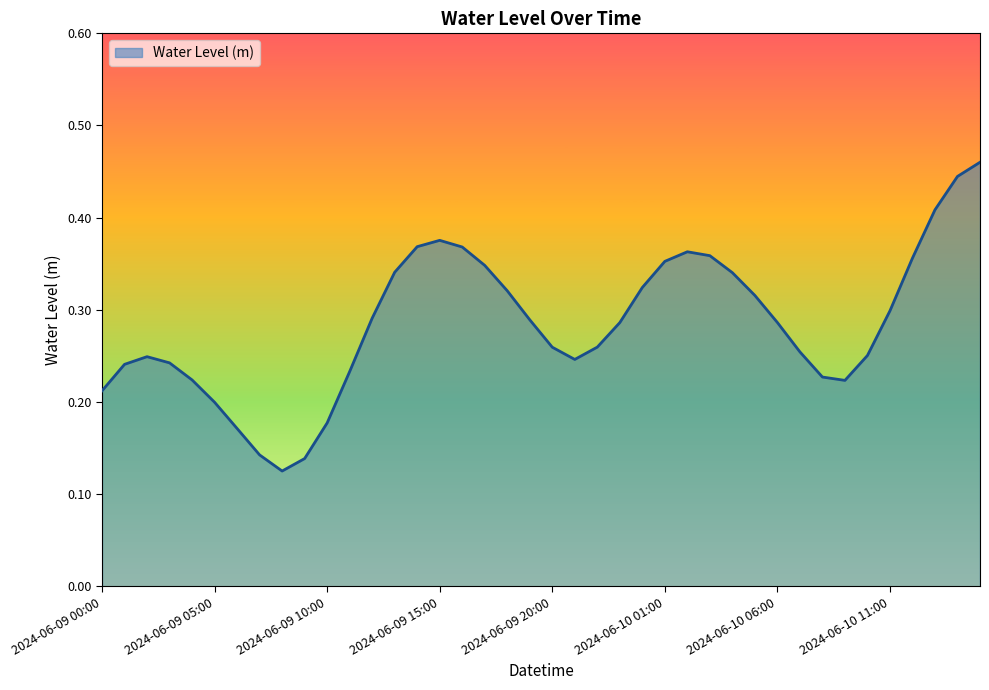

How many lines are shown in the chart?

1